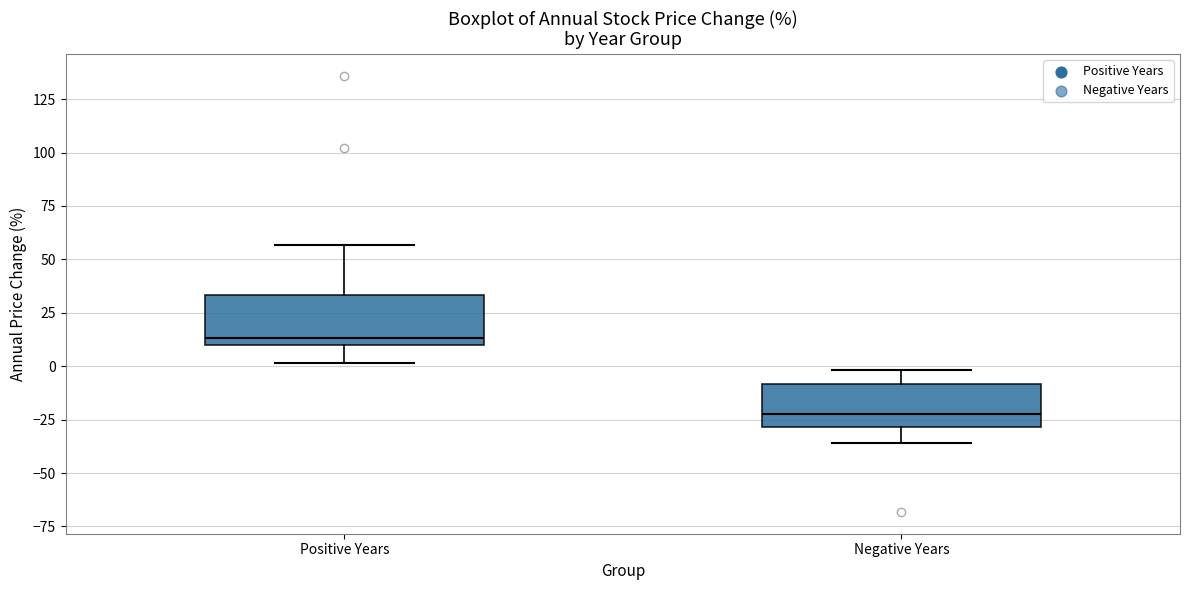

Where does the median line of the box for Positive Years sit on the y-axis? The values are not printed on the chart, so give them approximately, as read against the axis.

15